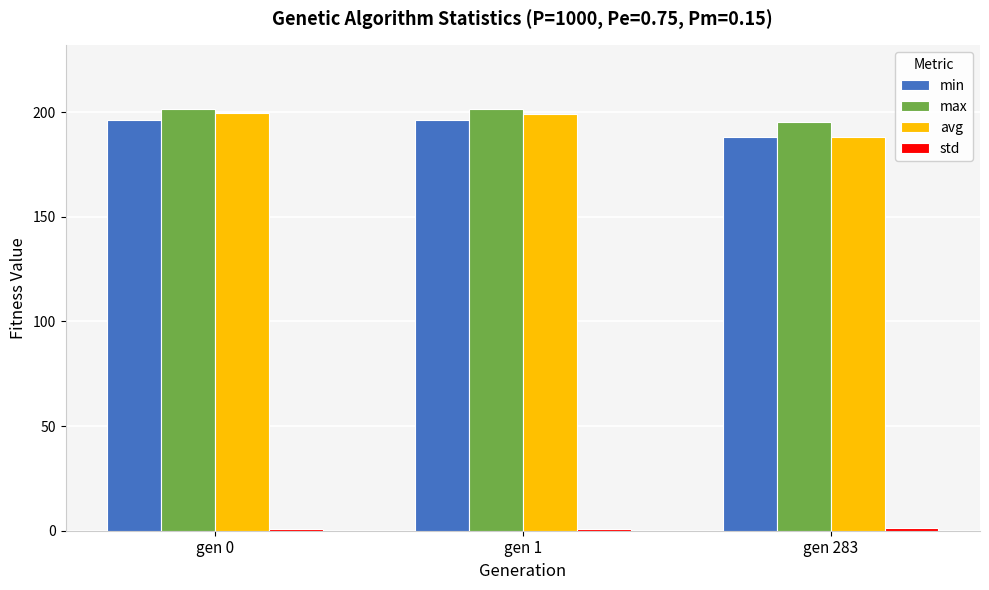

What is the average value of the avg series?

195.6